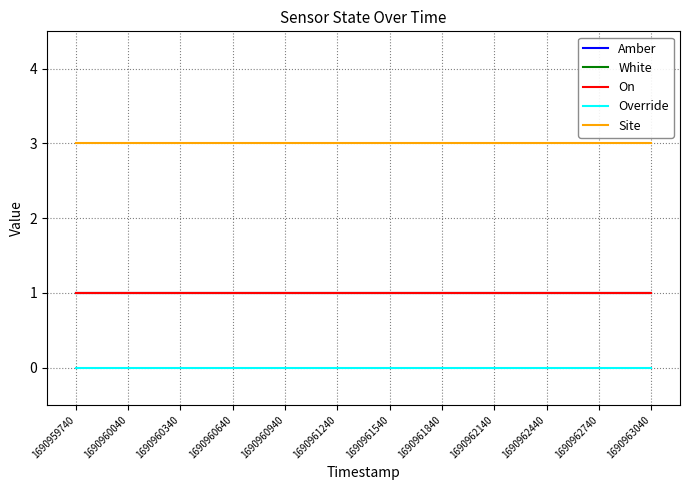

Does the chart display data point markers on the line(s)?

No